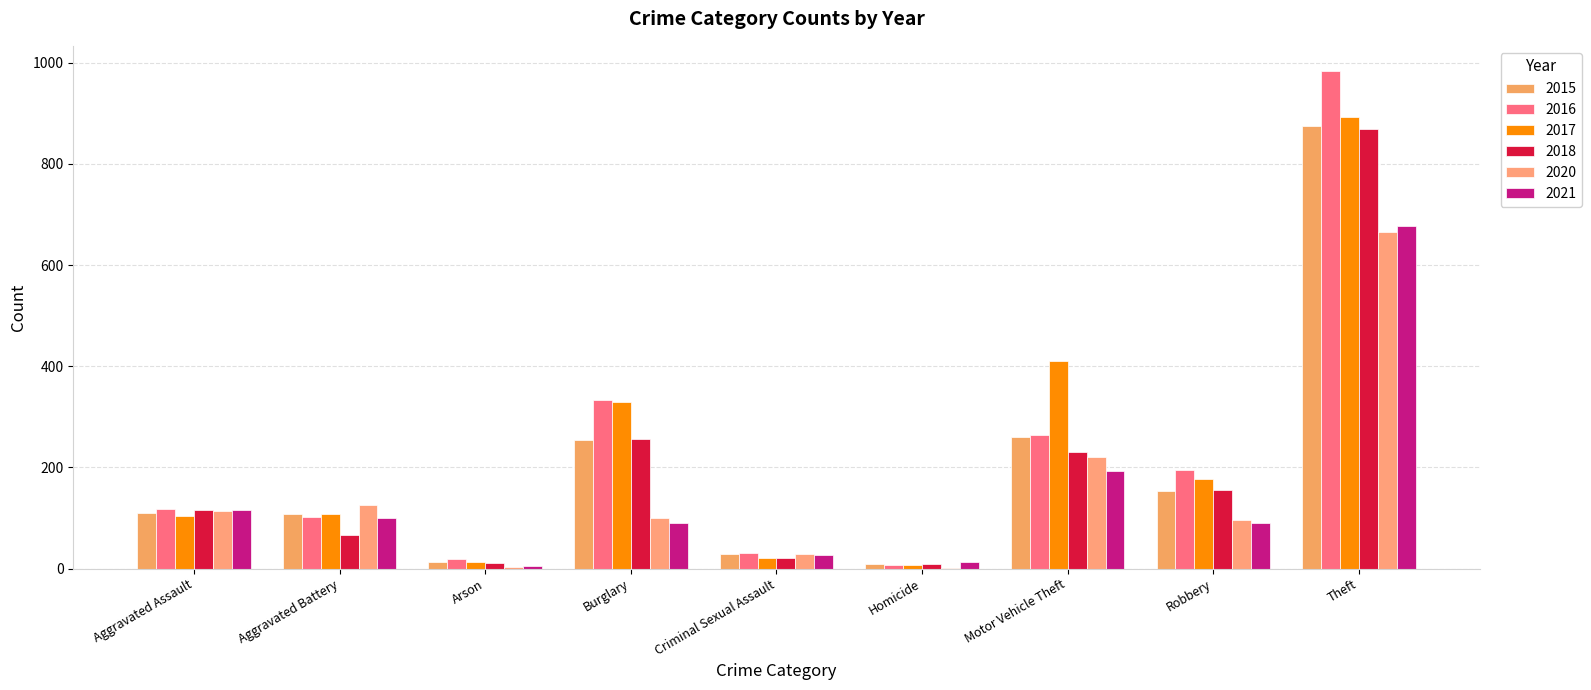

What is the average value of the 2017 series?

230